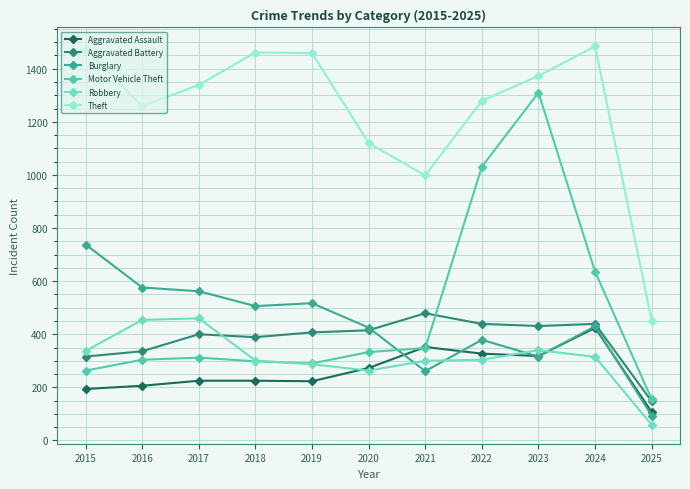

Rank the series by their maximum value, from lowest to highest.

Aggravated Assault, Robbery, Aggravated Battery, Burglary, Motor Vehicle Theft, Theft